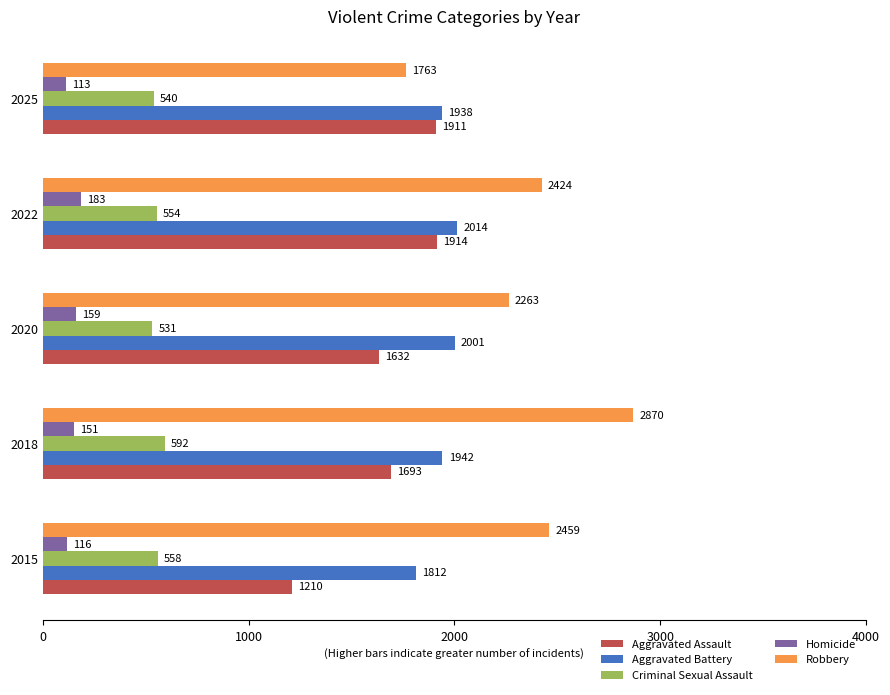

Where is Robbery nearest to the value 2316?

2020